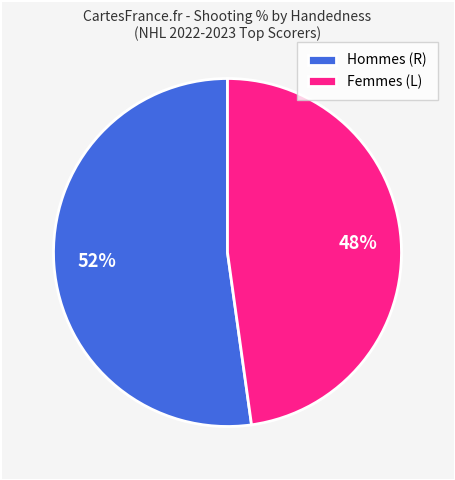

Does any single category account for the majority?

Yes